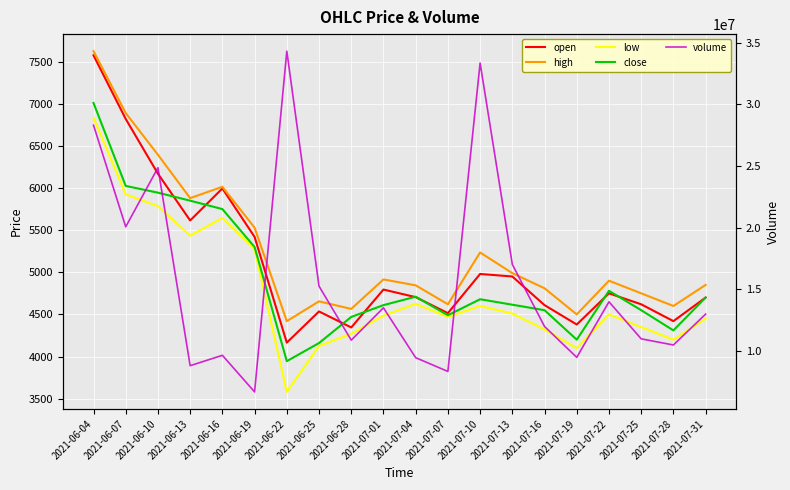

How many interior local valleys does the open series have?

6